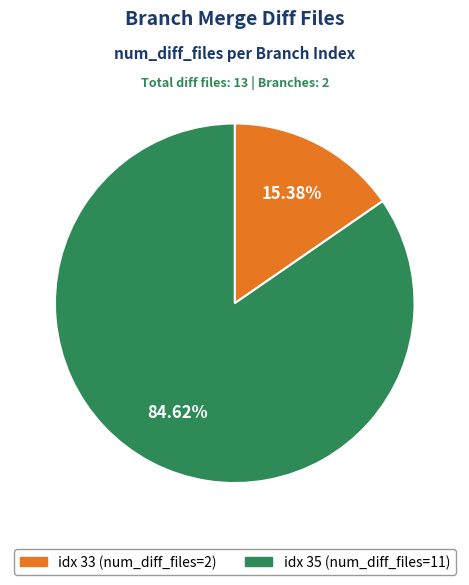

How many slices are in this pie chart?

2